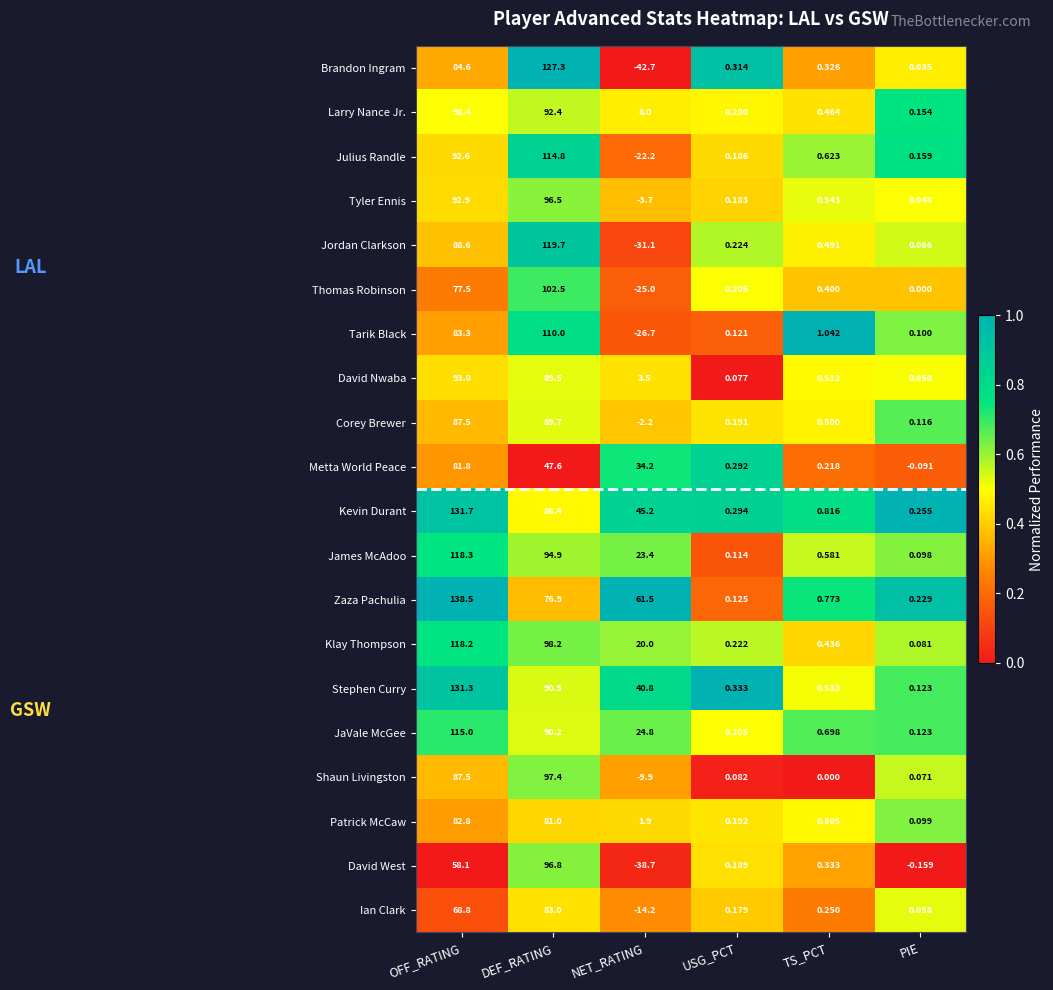

Which series has the largest range (max minus min)?

Brandon Ingram